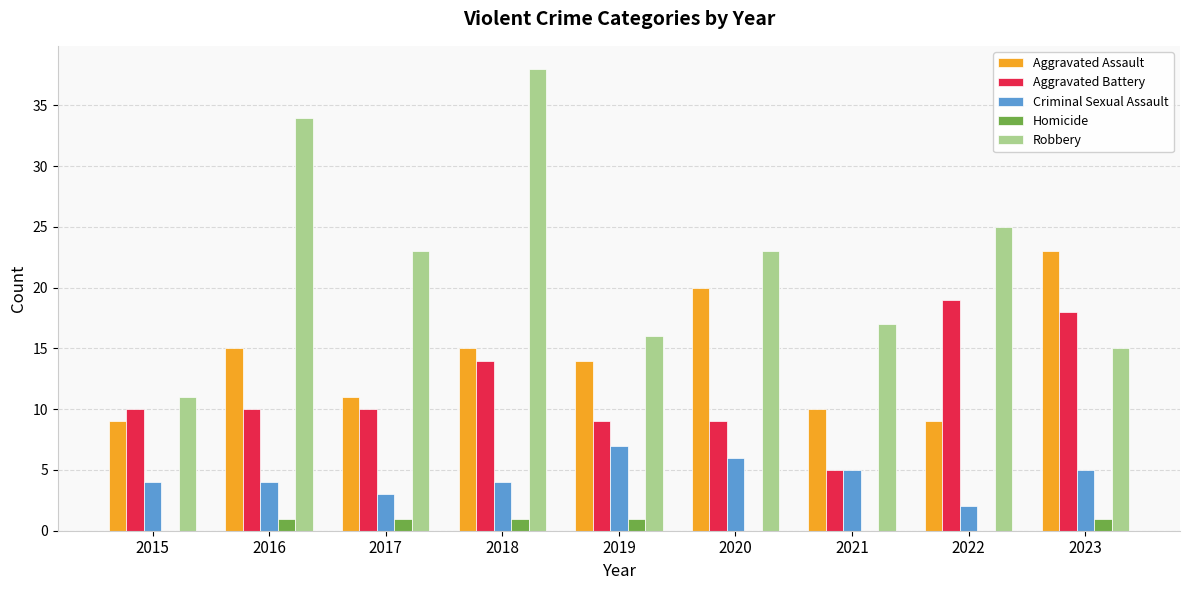

Is the value of Aggravated Assault at 2022 greater than the value of Aggravated Battery at 2023?

No